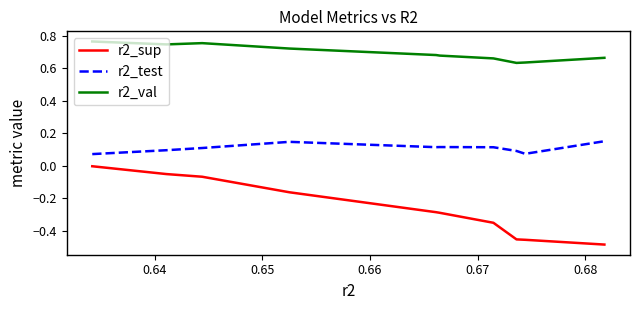

True or false: r2_test and r2_sup cross at least once.

False